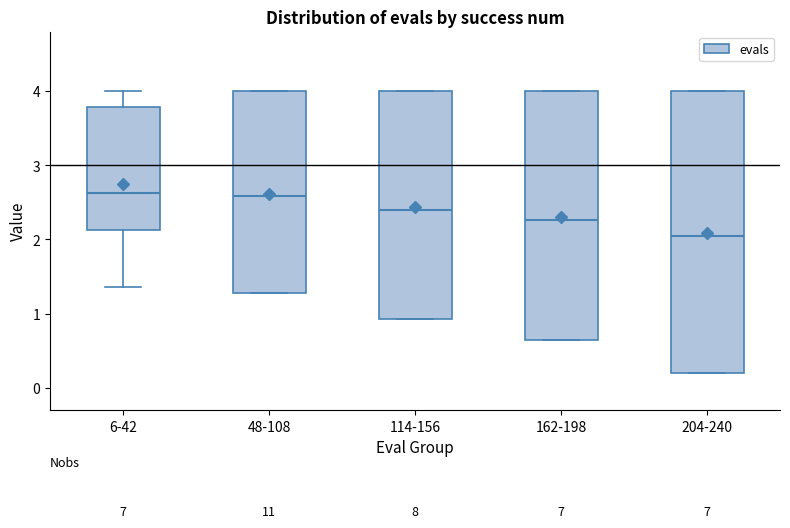

Comparing the boxes themselves (not the whiskers), which one is the tallest?

204-240